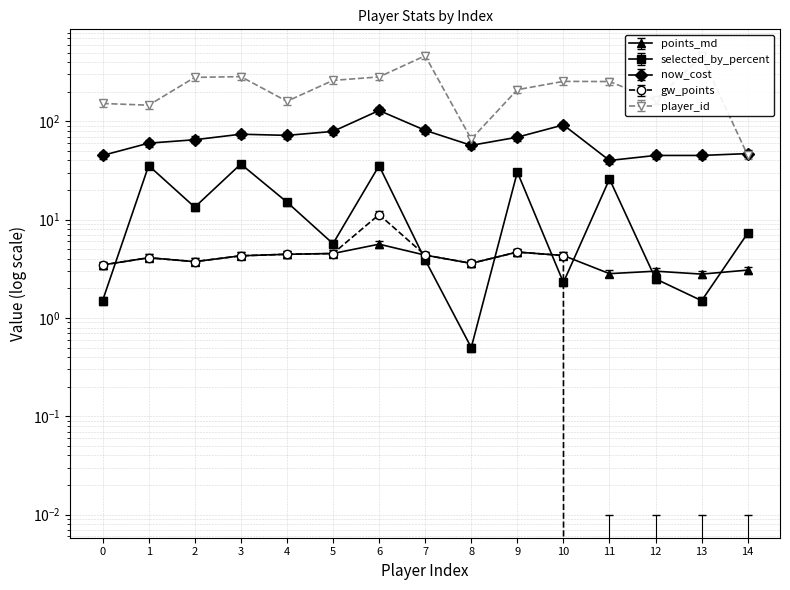

Rank the series by their maximum value, from highest to lowest.

player_id, now_cost, selected_by_percent, gw_points, points_md